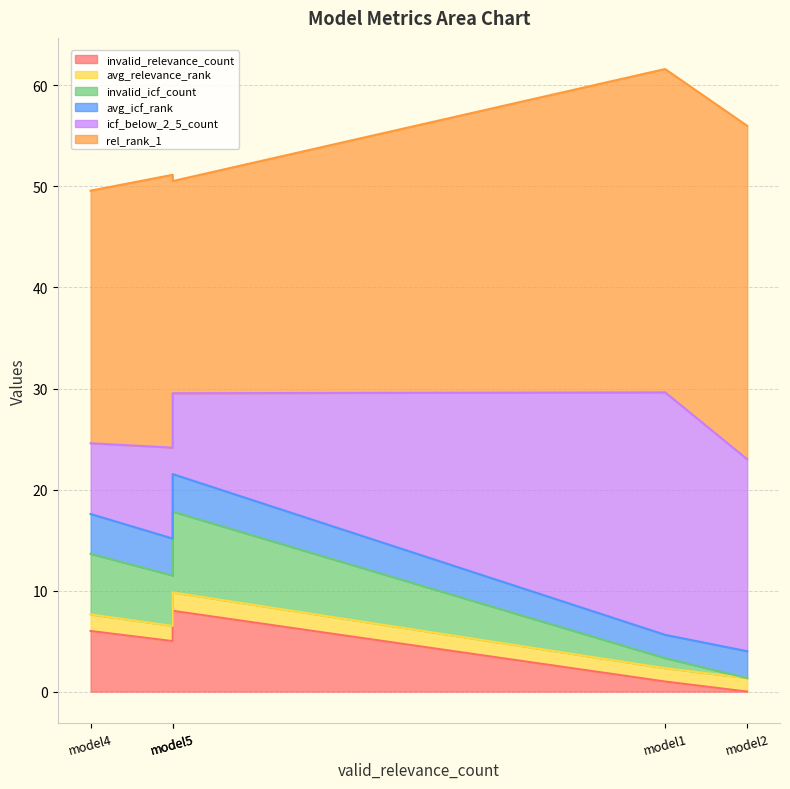

What is the difference between the highest and lowest values at model5?

19.2